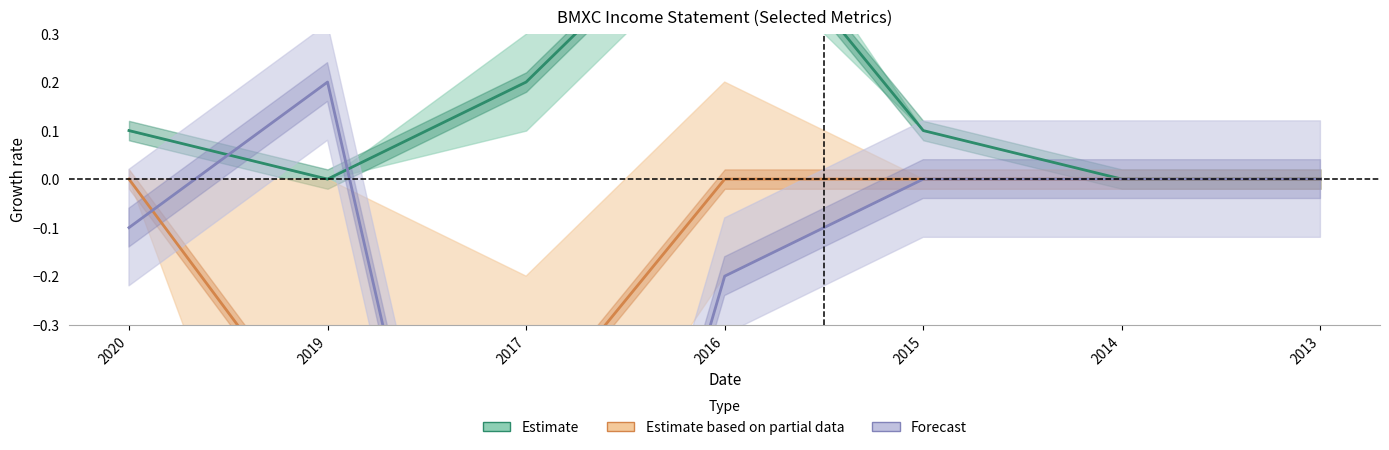

Where is the first local maximum for Forecast?

2019